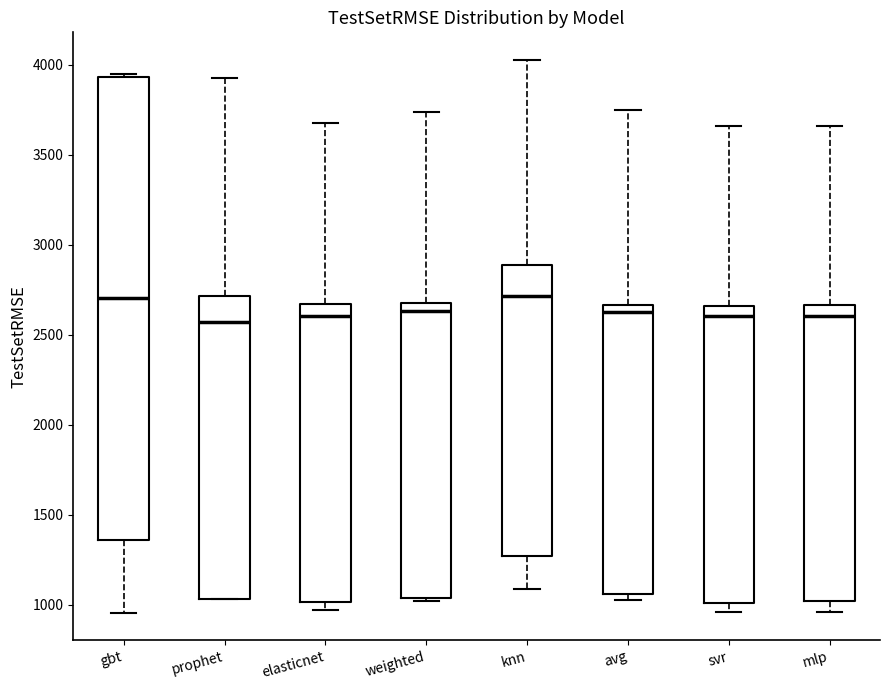

Reading left to right, read every box against the y-axis: the position of its median line, the range the box covers, and the ends of its whiskers. The values are not printed on the chart, so give them approximately, as read against the axis.

gbt: median 2700, box 1350 to 3950, whiskers 950 to 3950 (just above the box's upper edge)
prophet: median 2550, box 1050 to 2700, whiskers 1050 to 3950
elasticnet: median 2600, box 1000 to 2650, whiskers 950 to 3650
weighted: median 2650, box 1050 to 2700, whiskers 1000 to 3750
knn: median 2700, box 1250 to 2900, whiskers 1100 to 4050
avg: median 2650 (just below the box's upper edge), box 1050 to 2650, whiskers 1050 (just below the box's lower edge) to 3750
svr: median 2600, box 1000 to 2650, whiskers 950 to 3650
mlp: median 2600, box 1000 to 2650, whiskers 950 to 3650